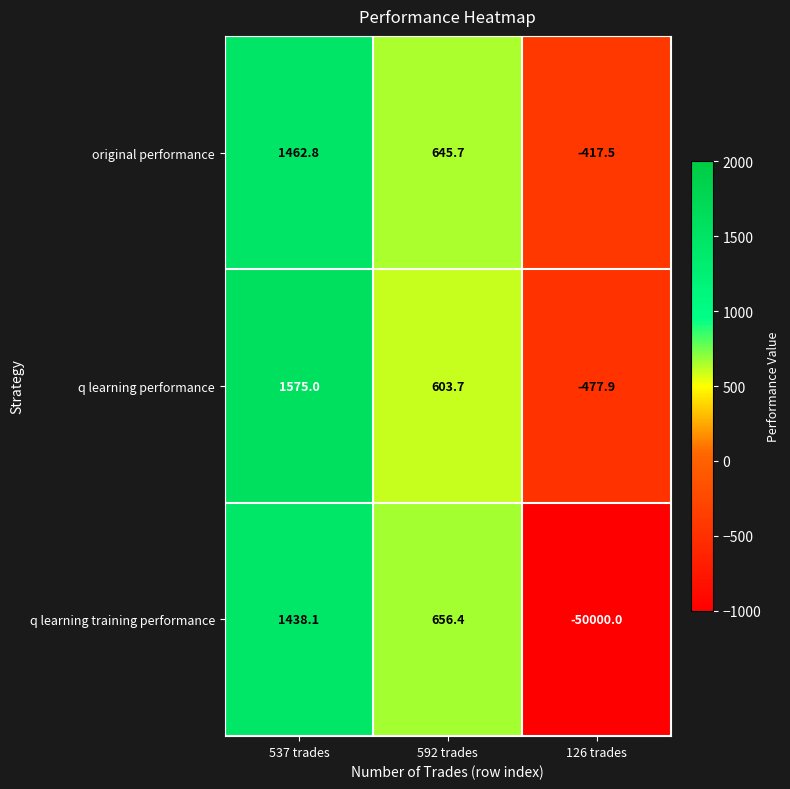

Reading right to left, extract all data points from this chart.

original performance: -417.5	645.7	1462.8
q learning performance: -477.9	603.7	1575.0
q learning training performance: -50000.0	656.4	1438.1